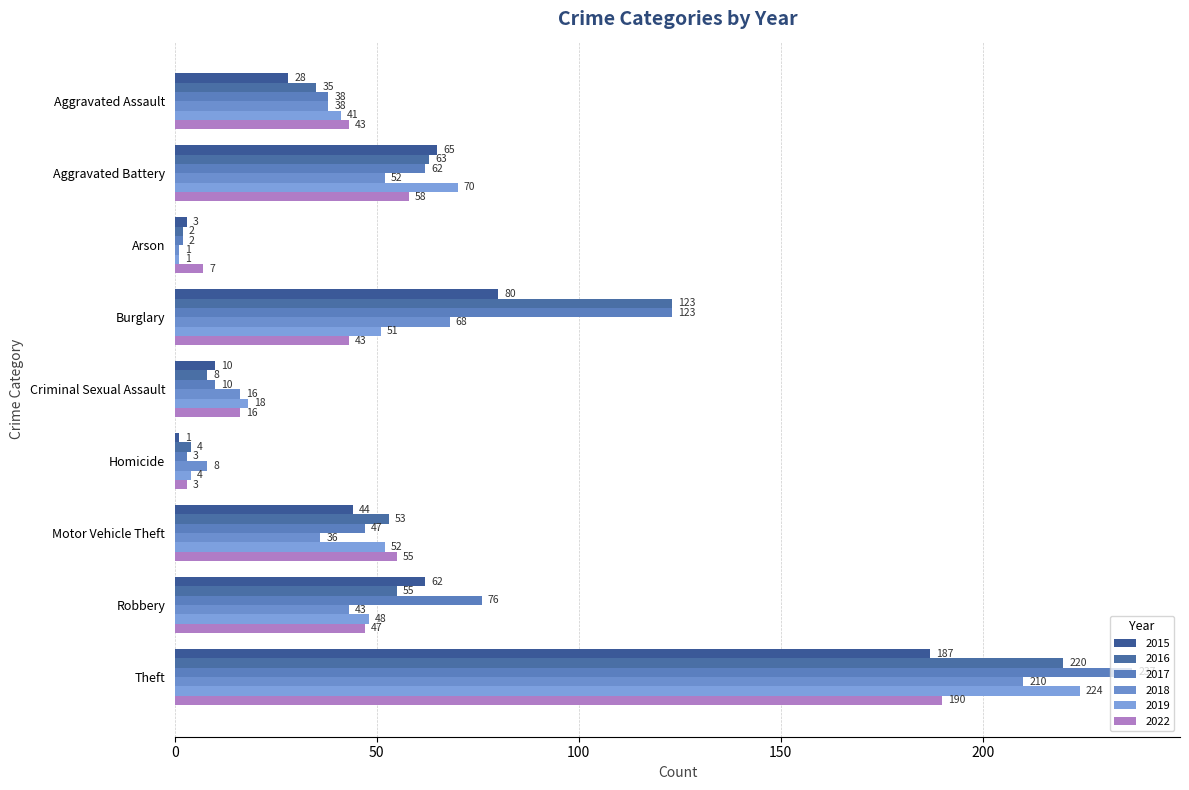

The value of 2015 at Robbery is 62. True or false?

True